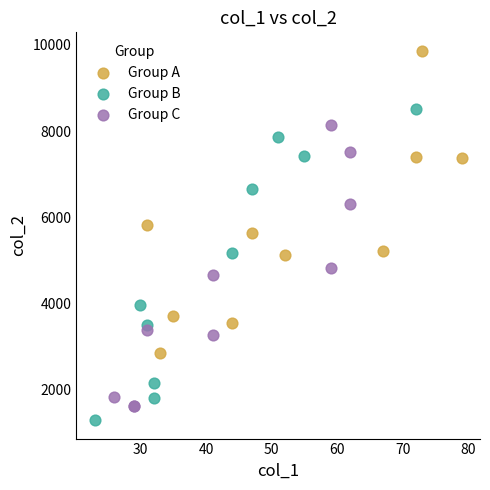

Which series reaches the minimum Y coordinate?

Group B